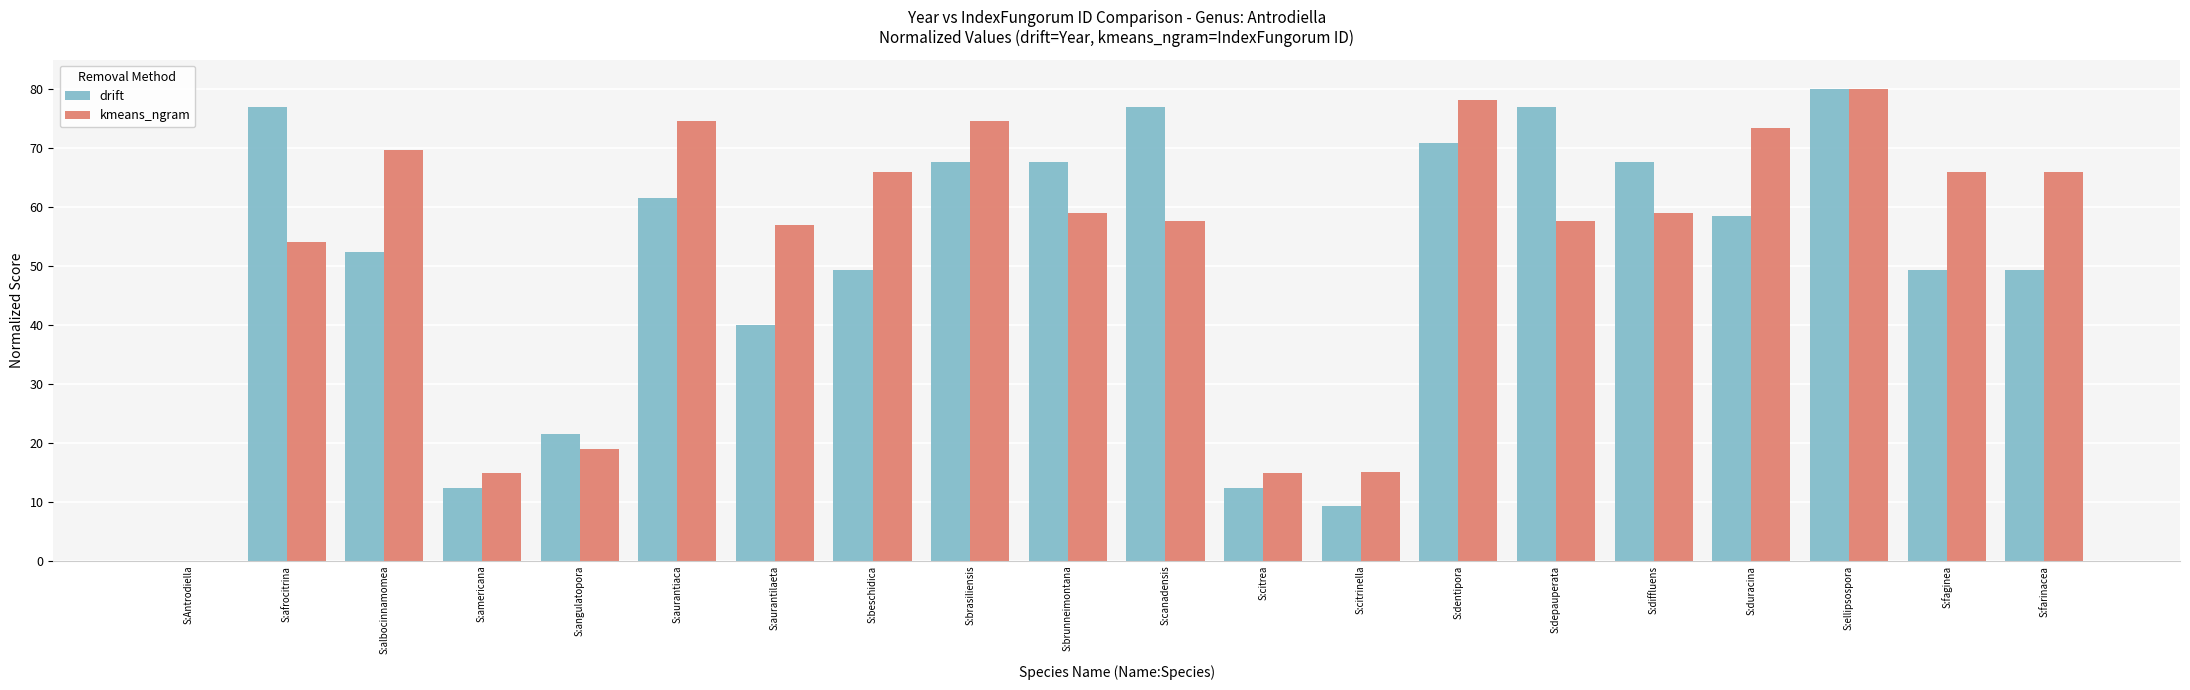

At which category is the sum across all series the highest?

S:ellipsospora